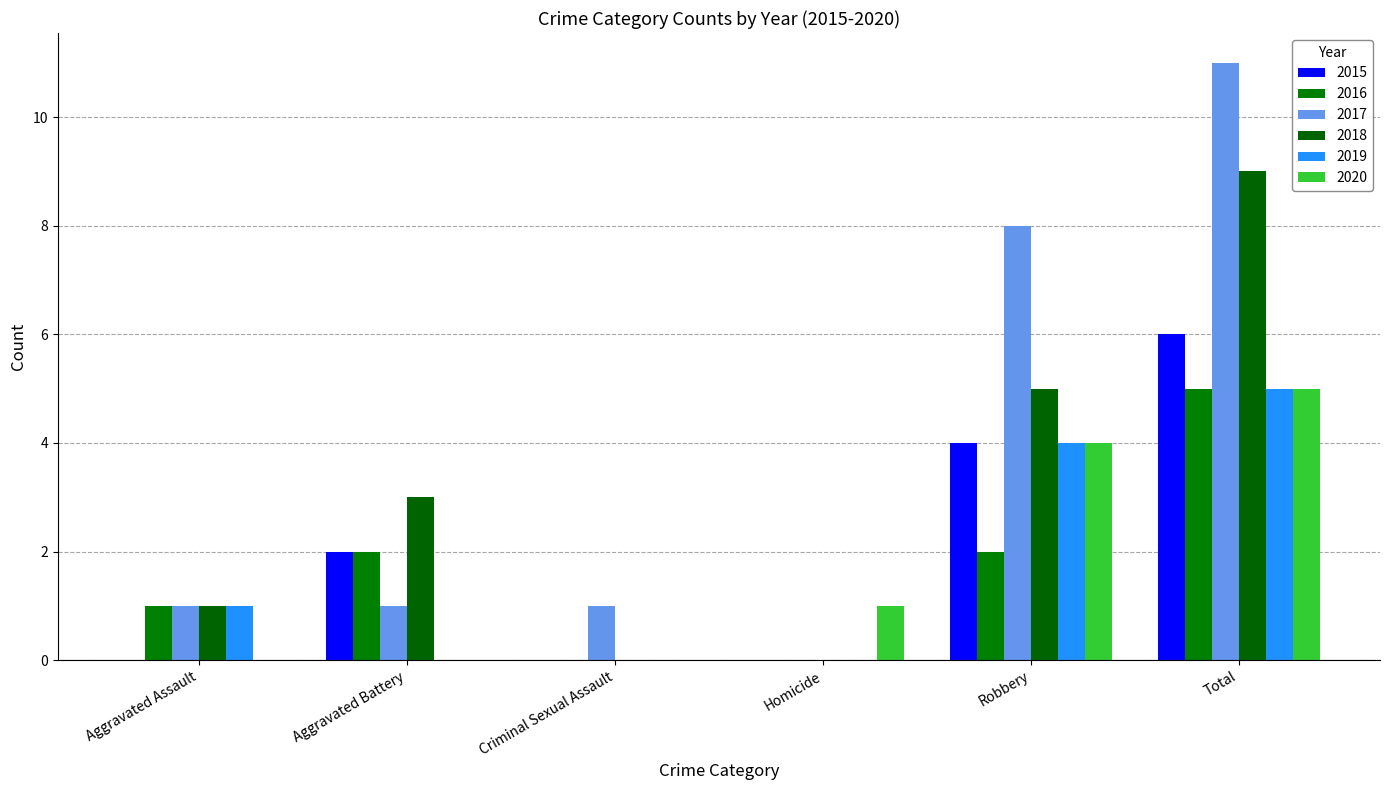

How many data points does each series have?

6